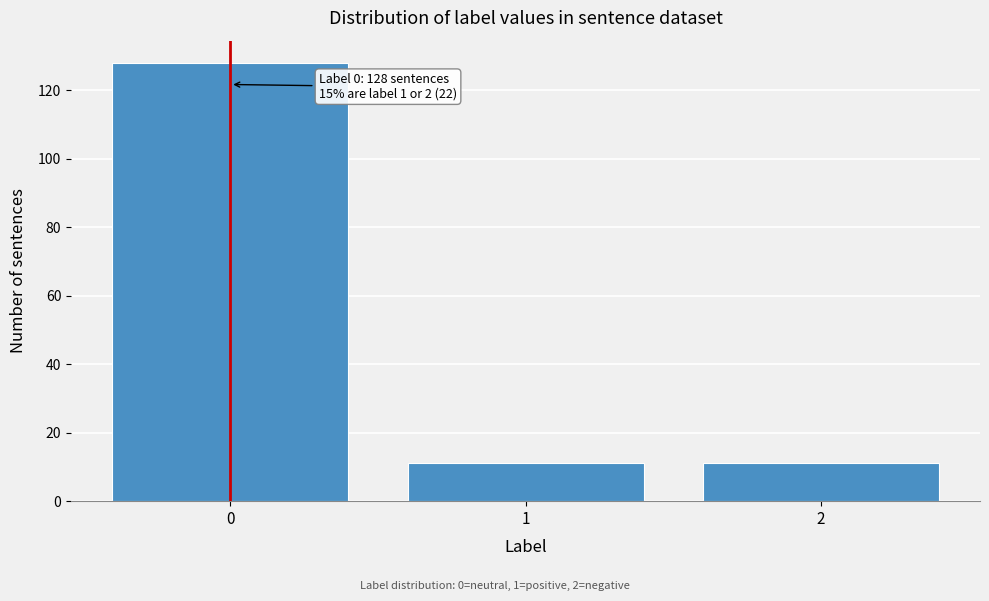

Reading left to right, list all the values displayed in this chart.

128	11	11